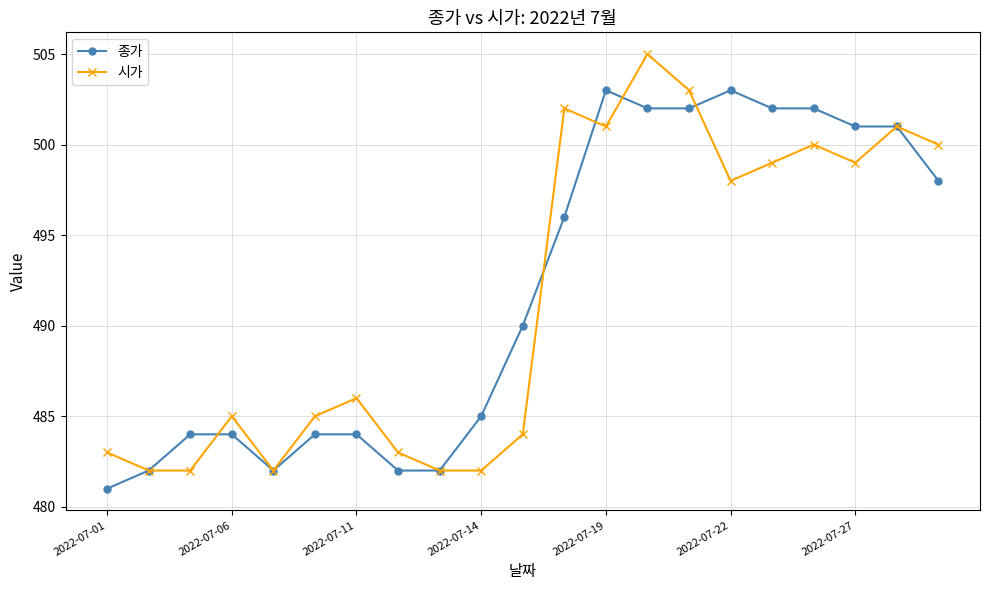

What is the minimum value for 시가?

482